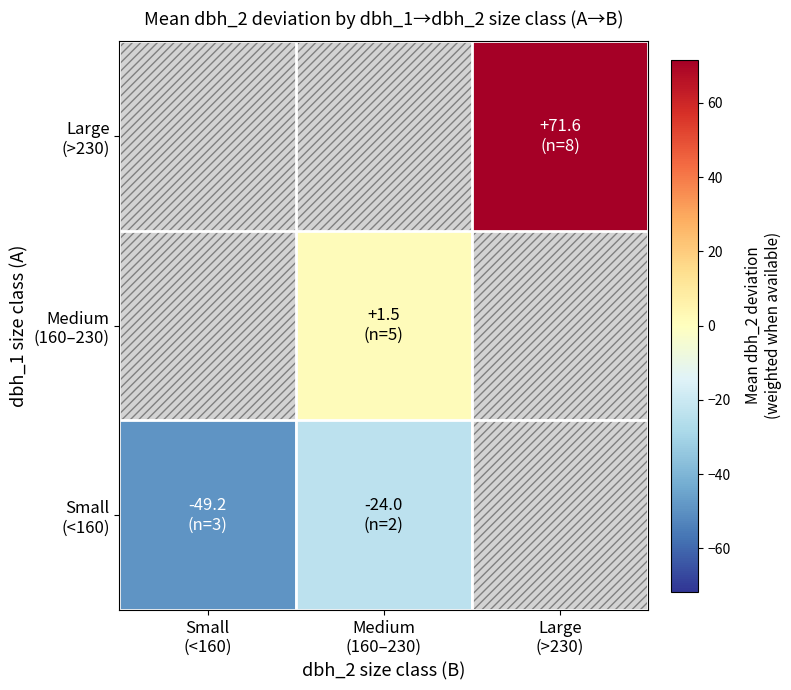

At how many categories does at least one series exceed 46?

1